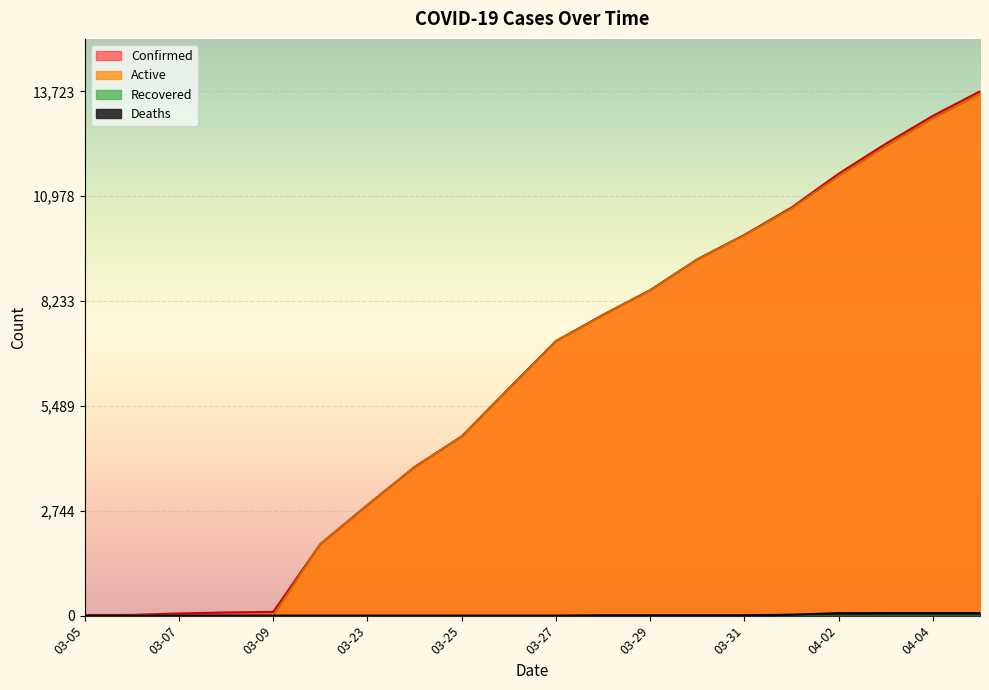

How many lines are shown in the chart?

3